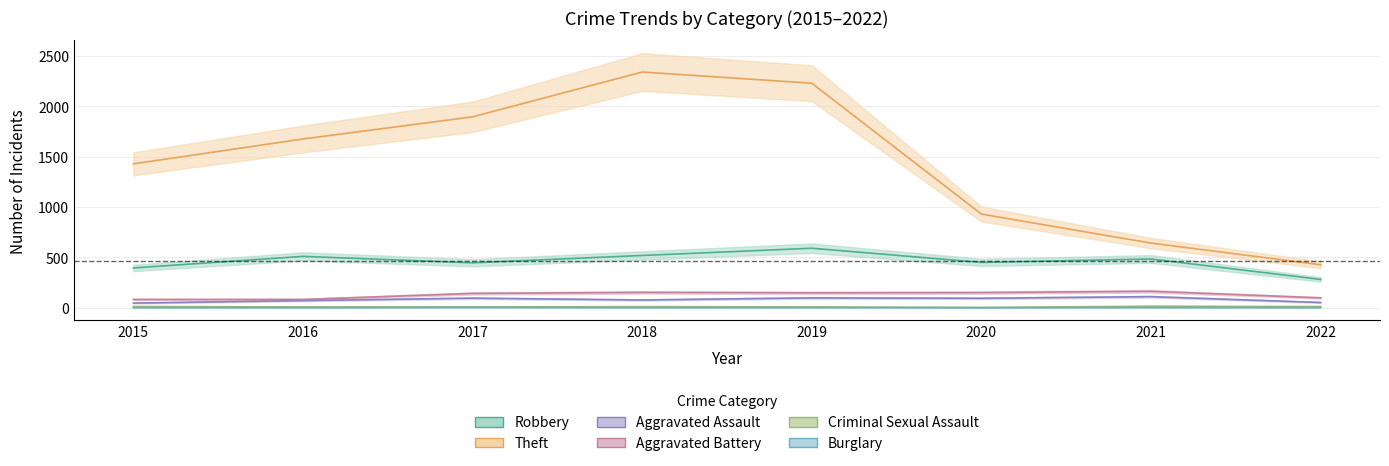

What is the average value of the Criminal Sexual Assault series?

10